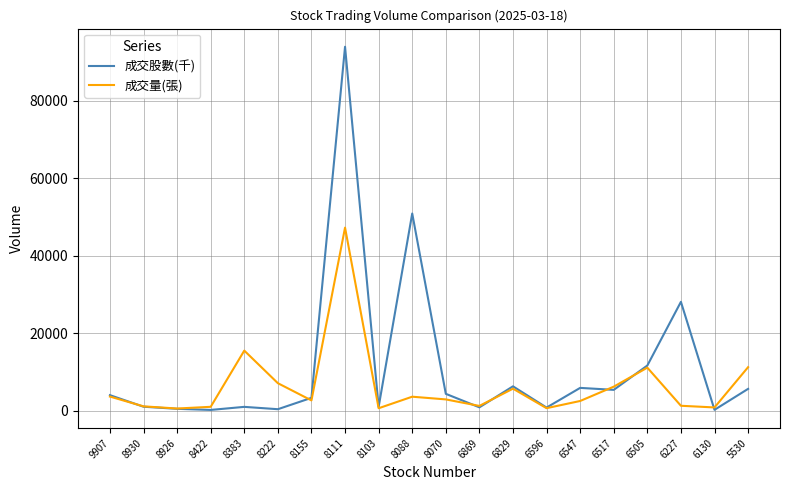

The 成交量(張) series shows 1236.0 at 6869. True or false?

True